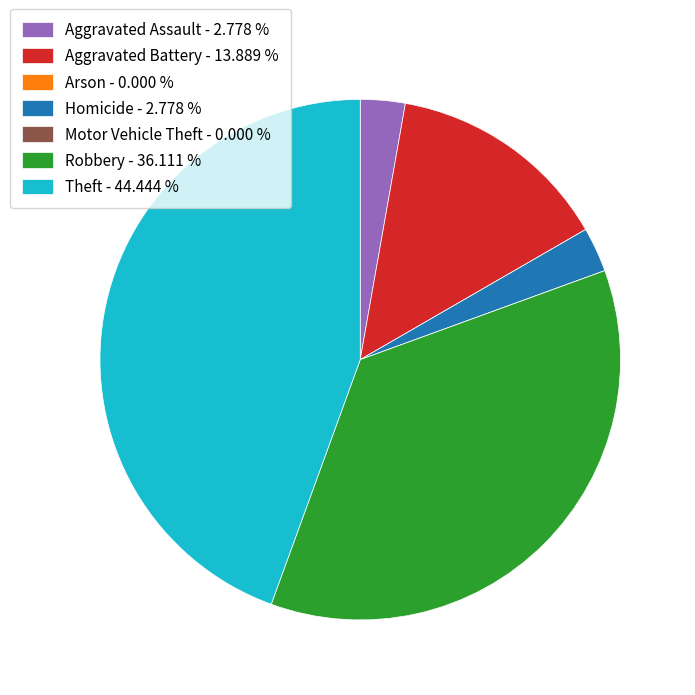

Does Aggravated Assault represent more than half of the total?

No